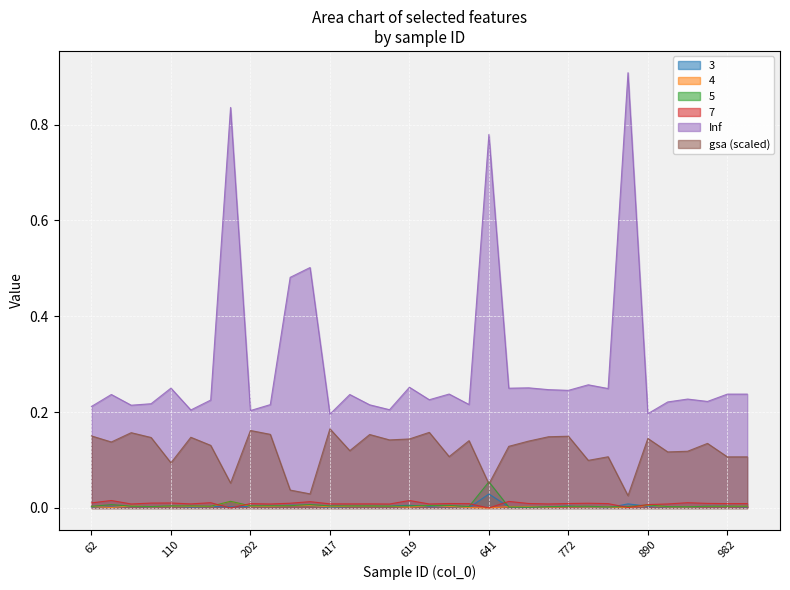

True or false: gsa and Inf cross at least once.

False